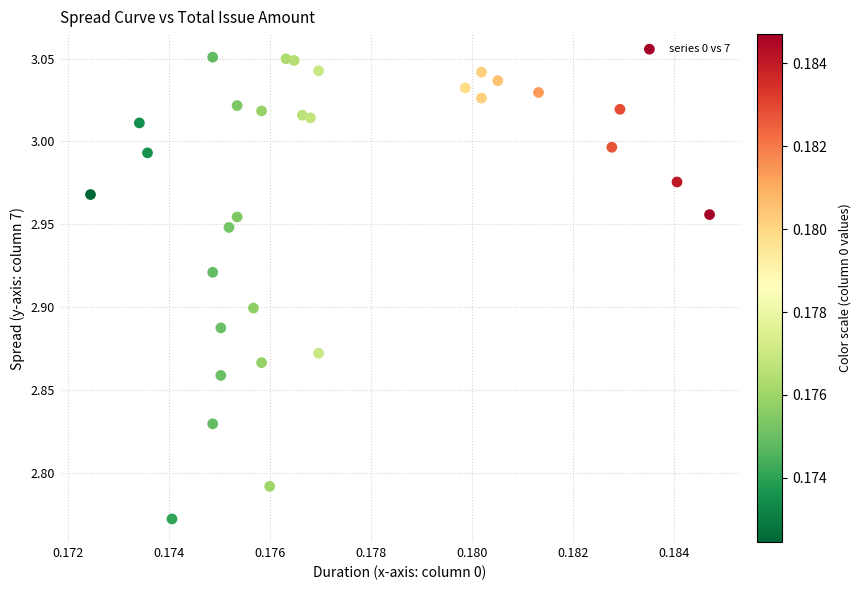

What is the range of Y values (max minus min)?

0.3